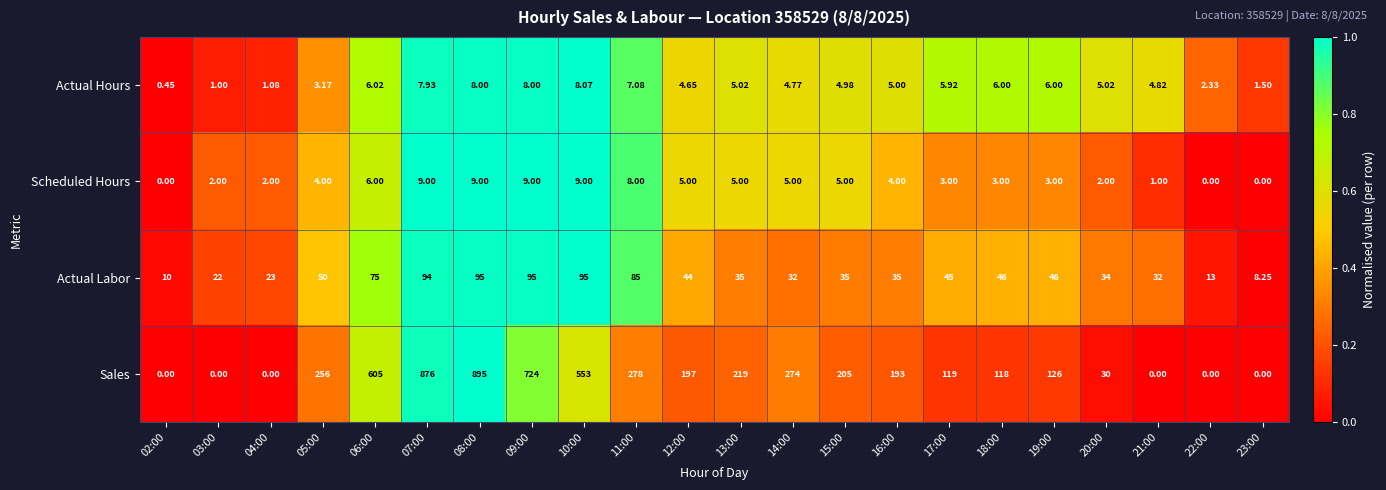

Which series has the largest total across all categories?

Sales